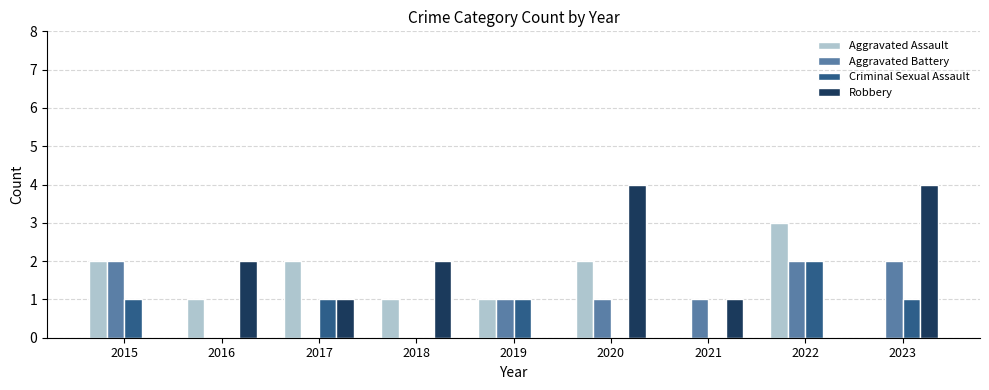

Are the bars horizontal?

No